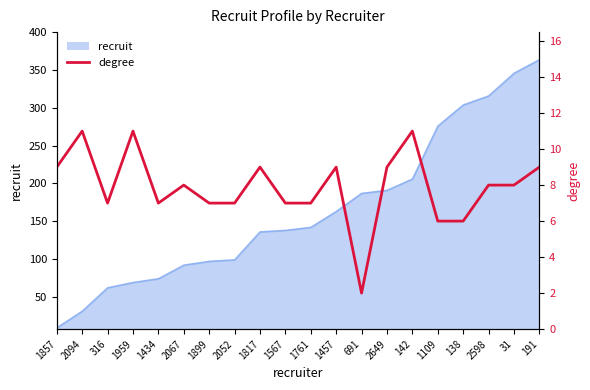

Which has a higher value, 1857 or 1899?

1857